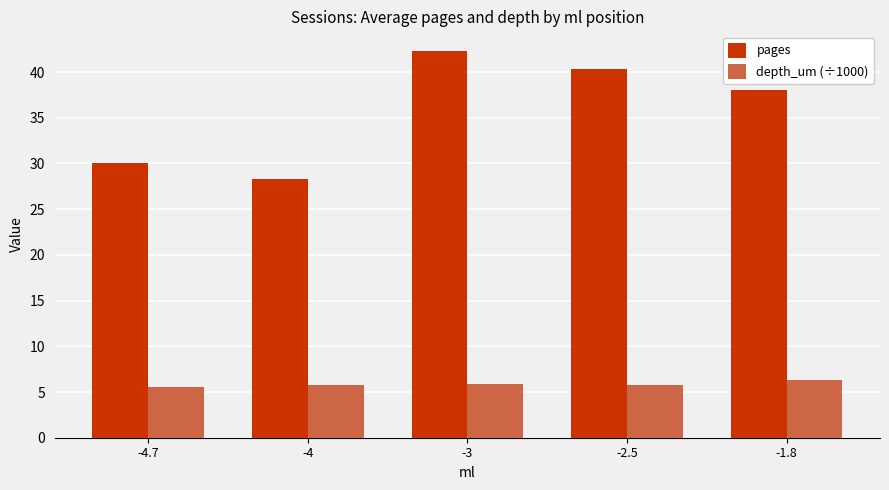

Read the depth_um (÷1000) value at -2.5.

5.8